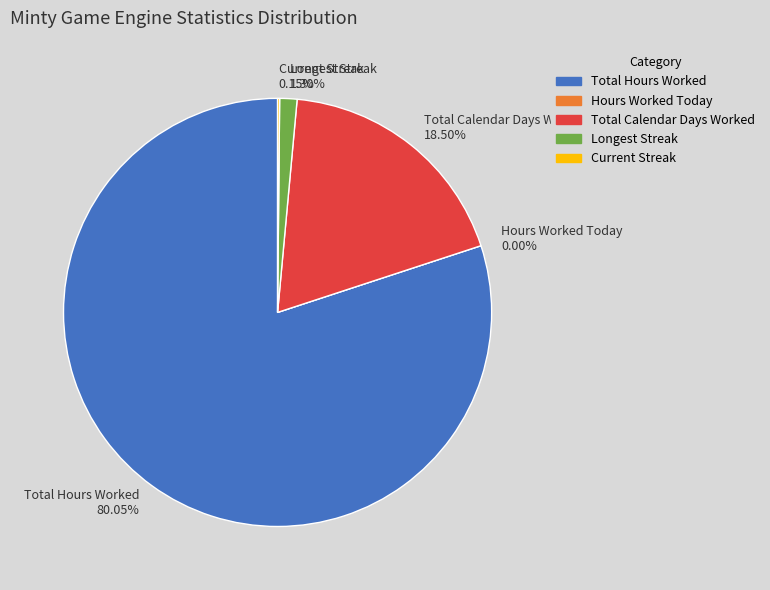

To the nearest percent, what percentage of the pie is Total Calendar Days Worked?

18%